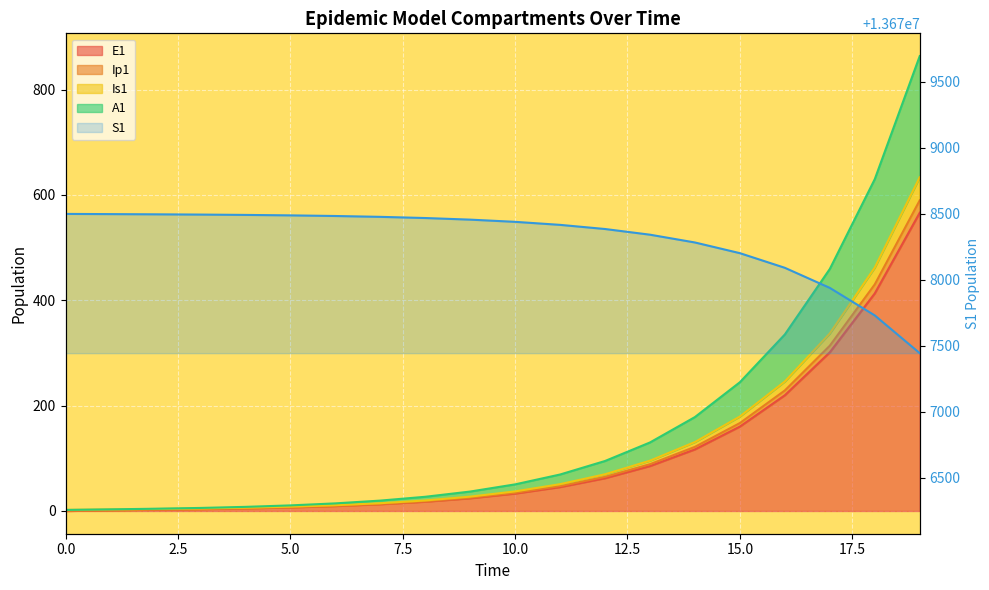

What is the difference between the second highest and minimum values in the A1 series?

627.9